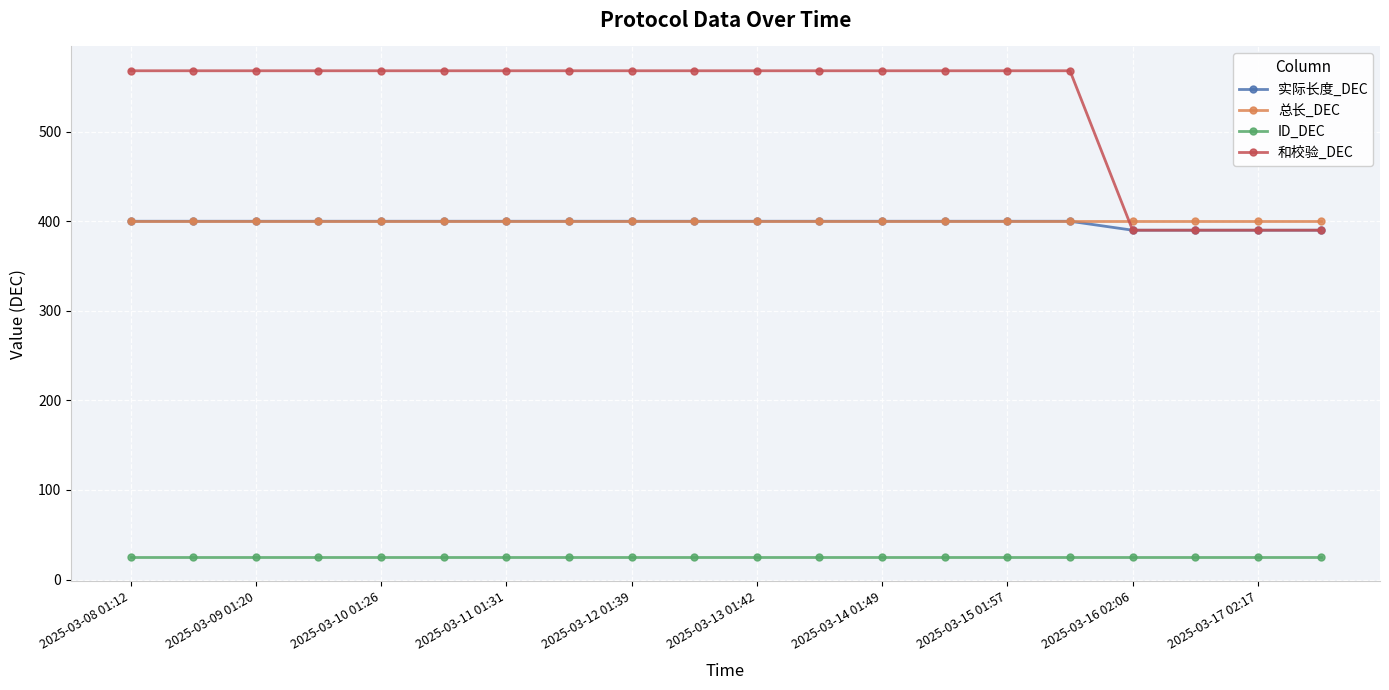

What is the highest value of the 总长_DEC series?

400